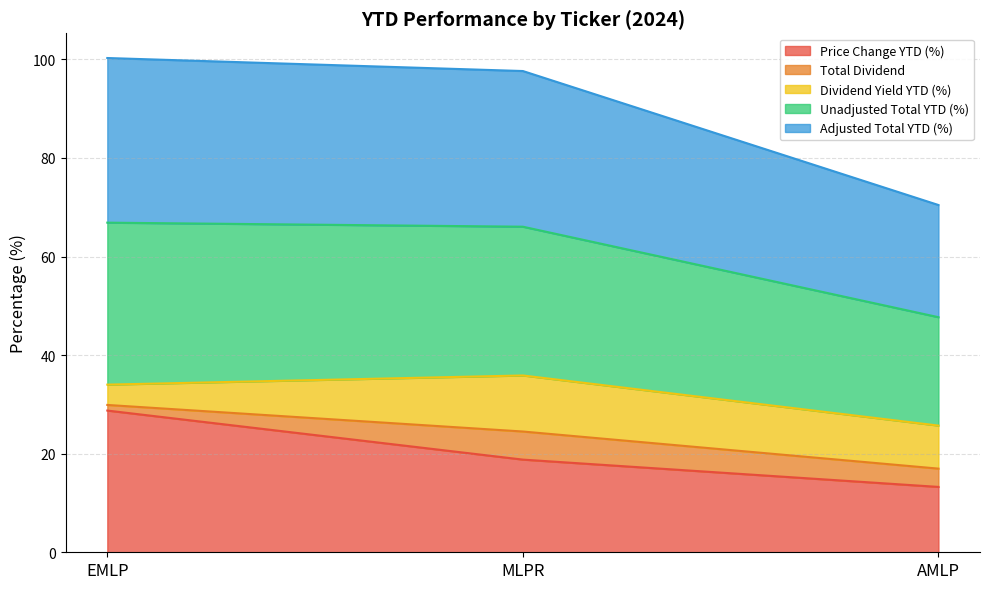

At which label does Price Change YTD (%) reach its peak?

EMLP